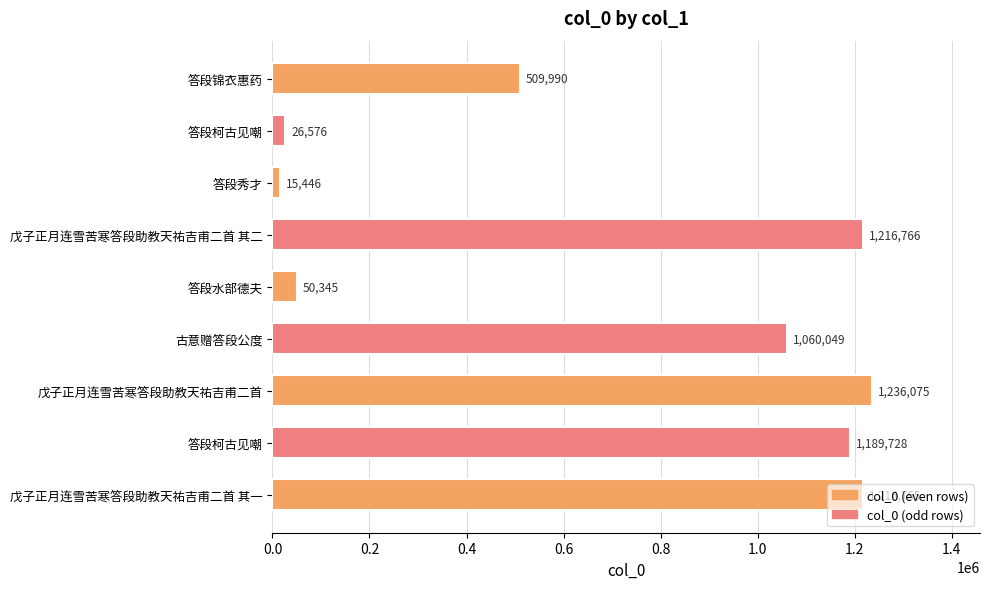

At which category does the chart reach its peak across all series?

戊子正月连雪苦寒答段助教天祐吉甫二首